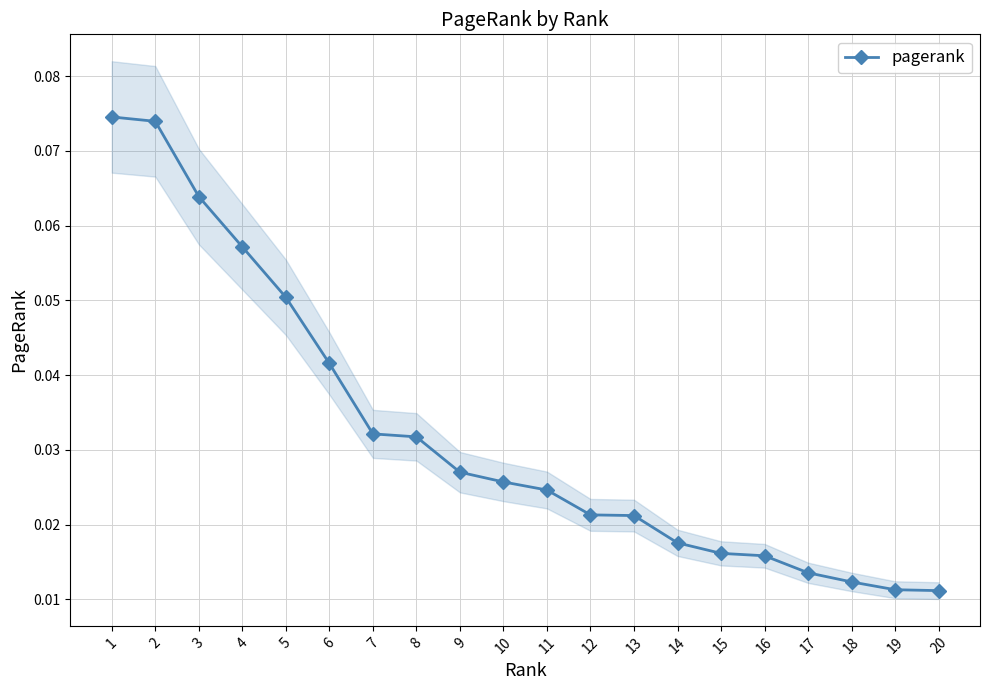

Reading left to right, list all the values displayed in this chart.

1=0.1	2=0.1	3=0.1	4=0.1	5=0.1	6=0.0	7=0.0	8=0.0	9=0.0	10=0.0	11=0.0	12=0.0	13=0.0	14=0.0	15=0.0	16=0.0	17=0.0	18=0.0	19=0.0	20=0.0